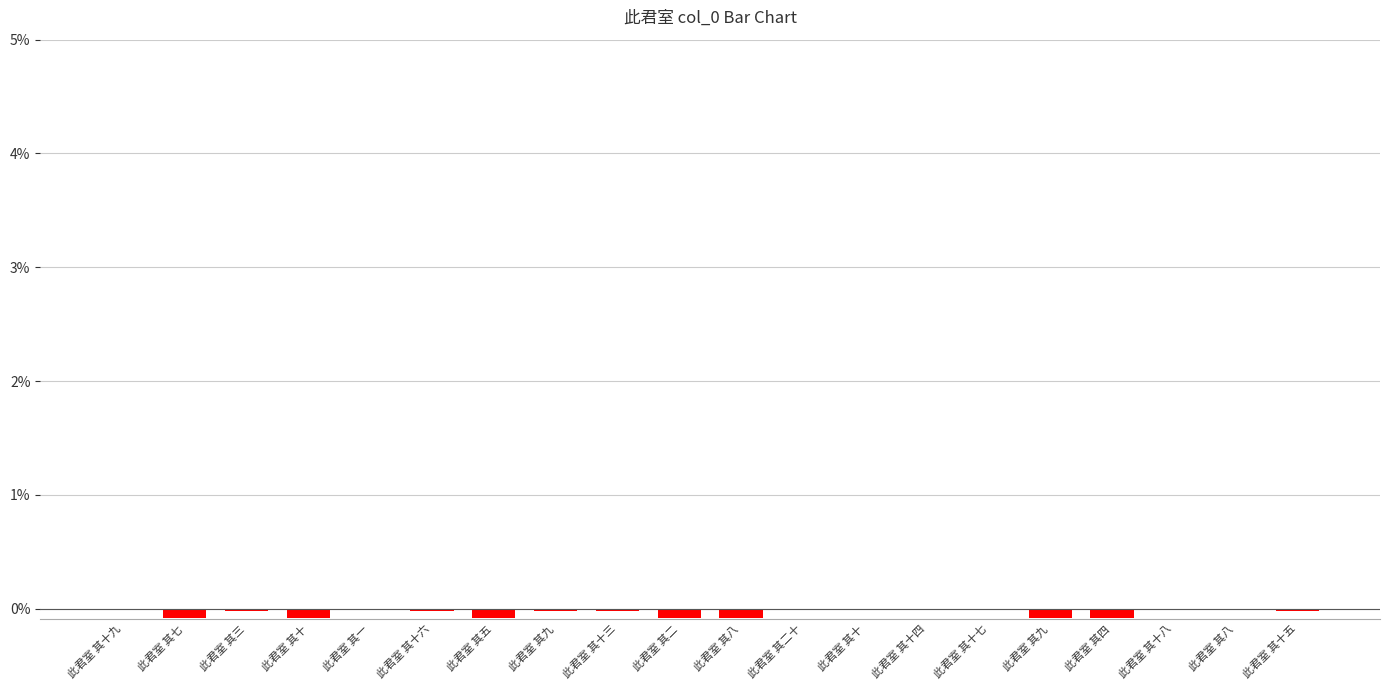

The chart shows a value of -0.1 at 此君室 其十. True or false?

False